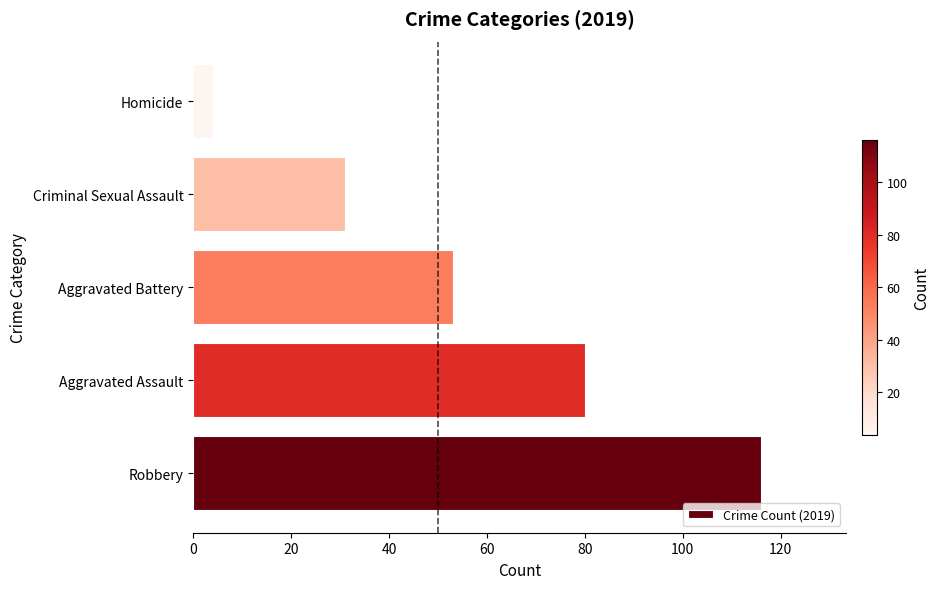

Count the values in the range 31 to 80.

3